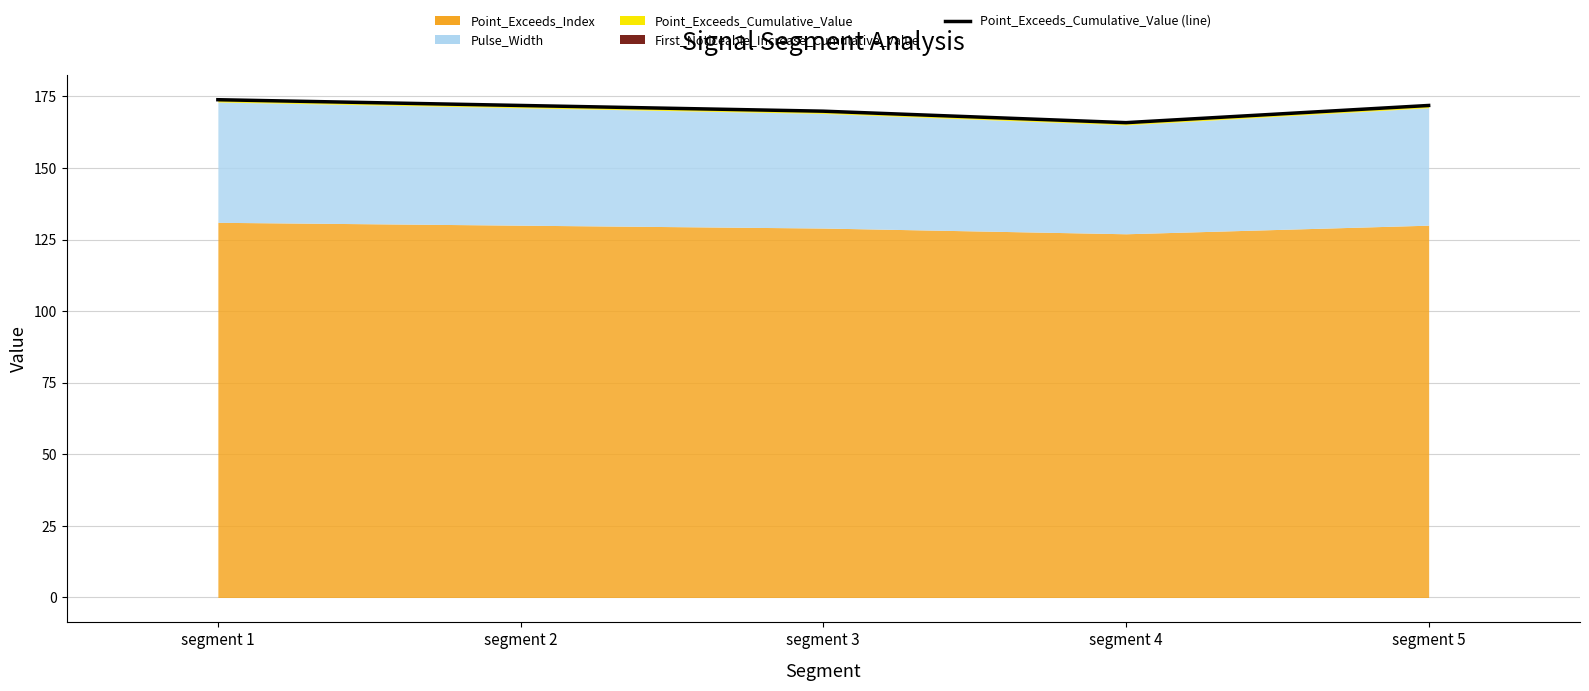

How many values are between 169 and 171?

1